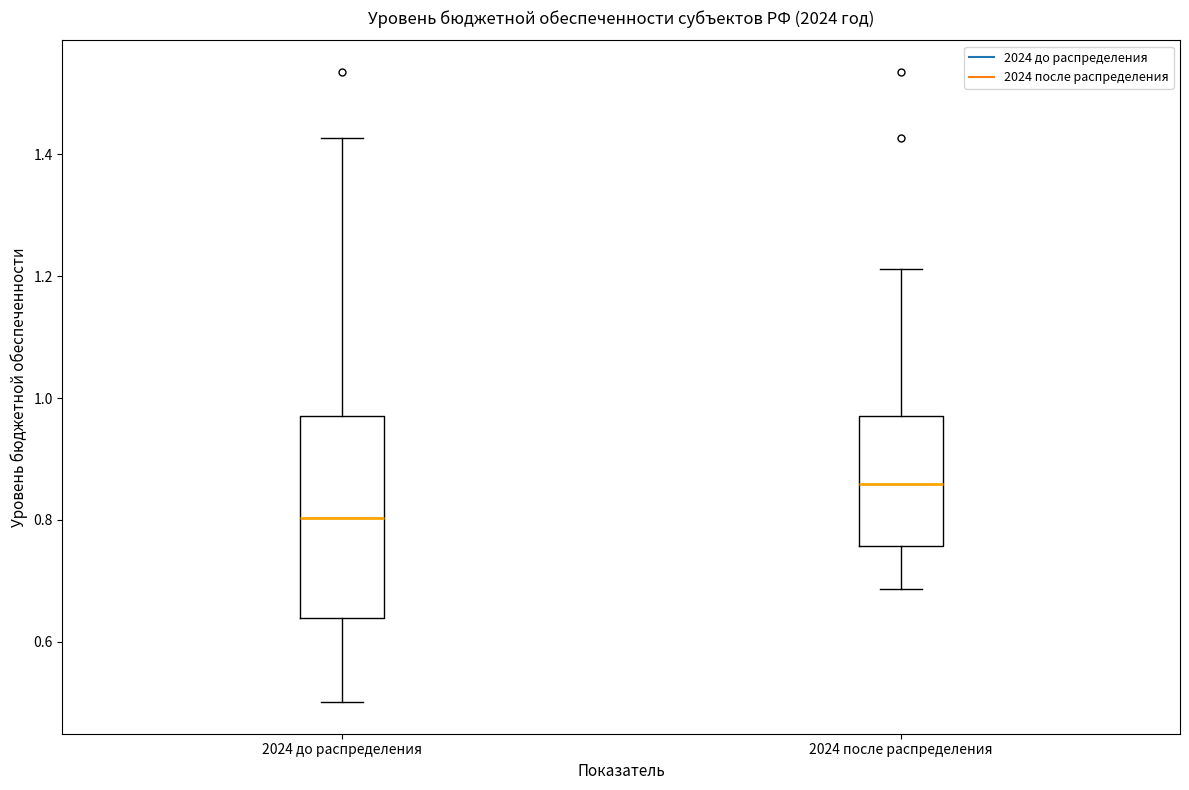

Where is the lower edge of the box for 2024 после распределения on the y-axis? The values are not printed on the chart, so give them approximately, as read against the axis.

0.76